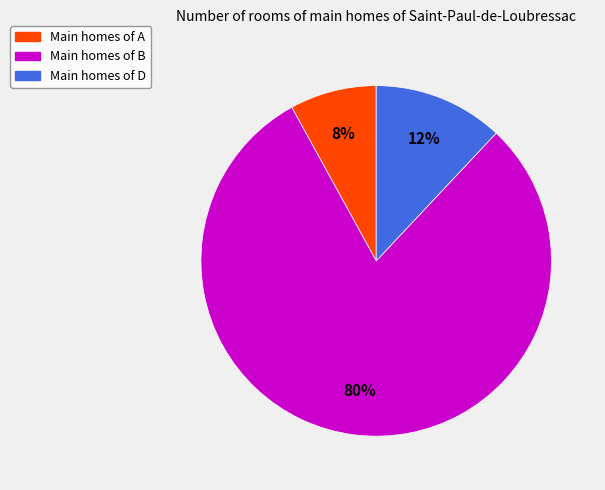

Does any single category account for the majority?

Yes